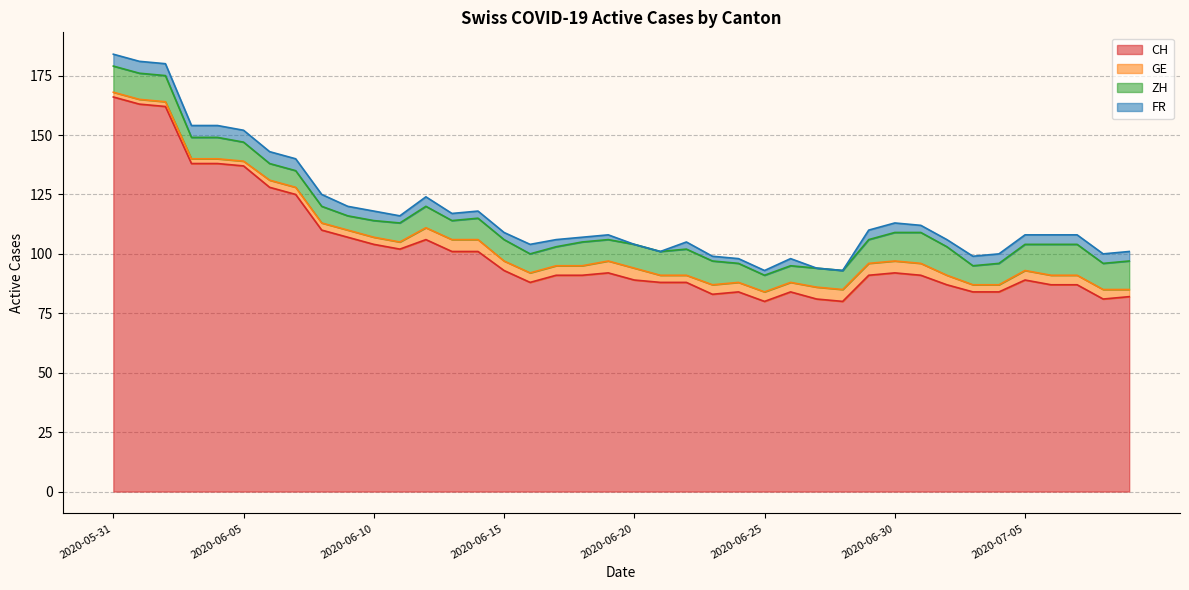

How many lines are shown in the chart?

4